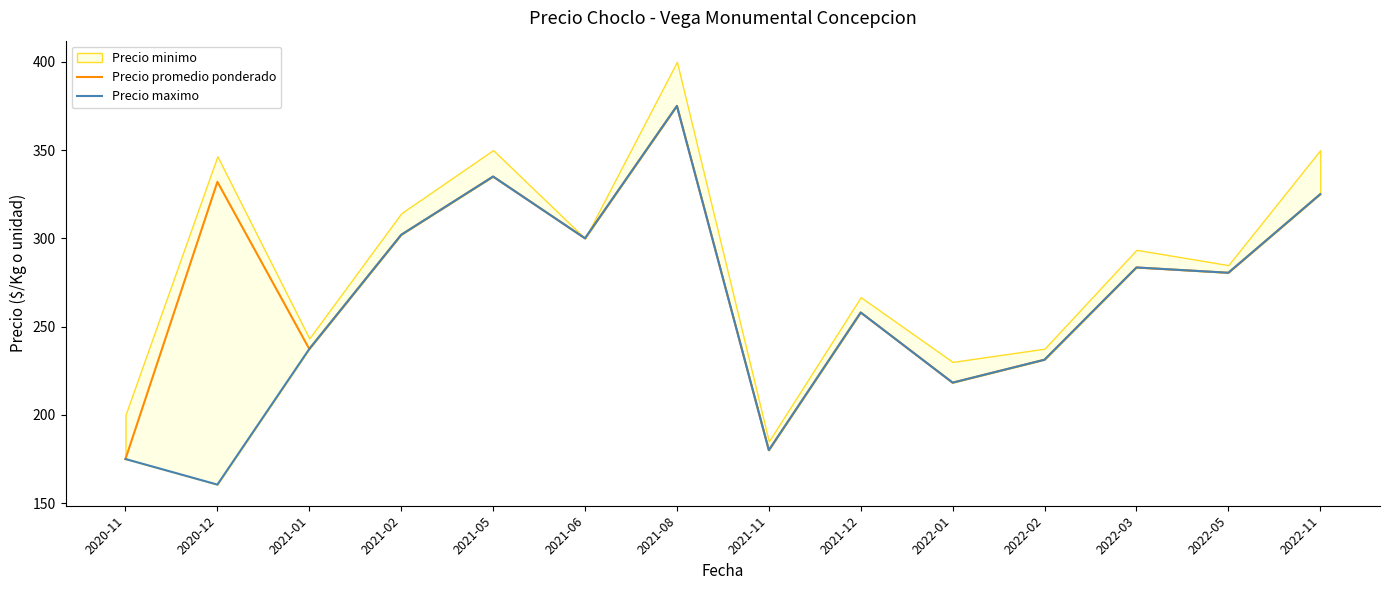

The Precio promedio ponderado series shows 422.0 at 2021-12. True or false?

False